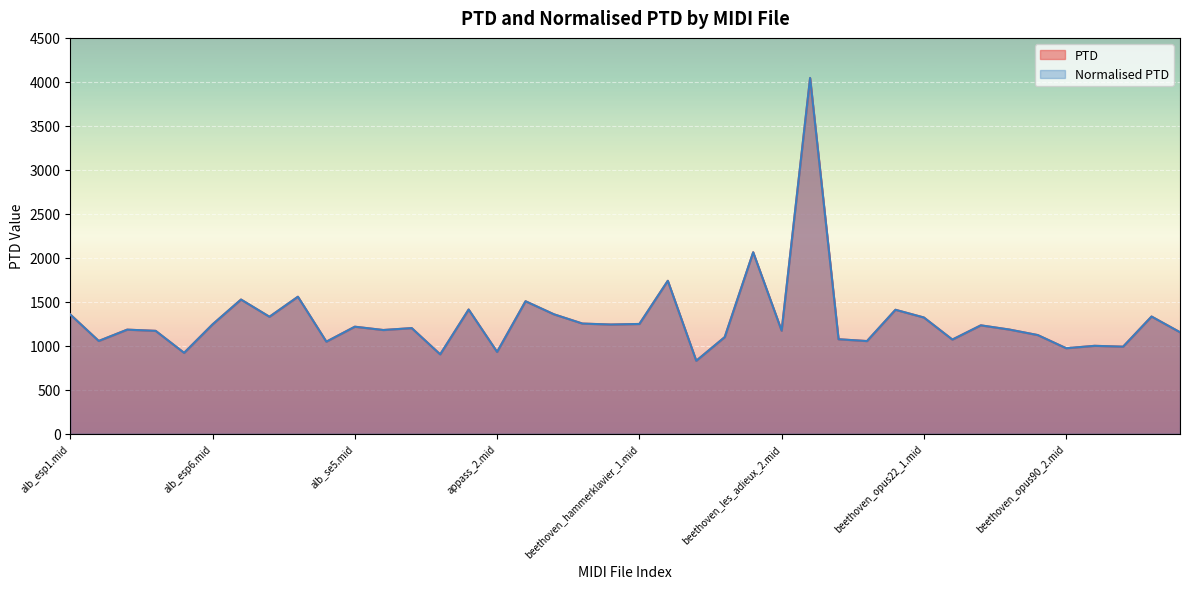

Count the number of categories in the chart.

40